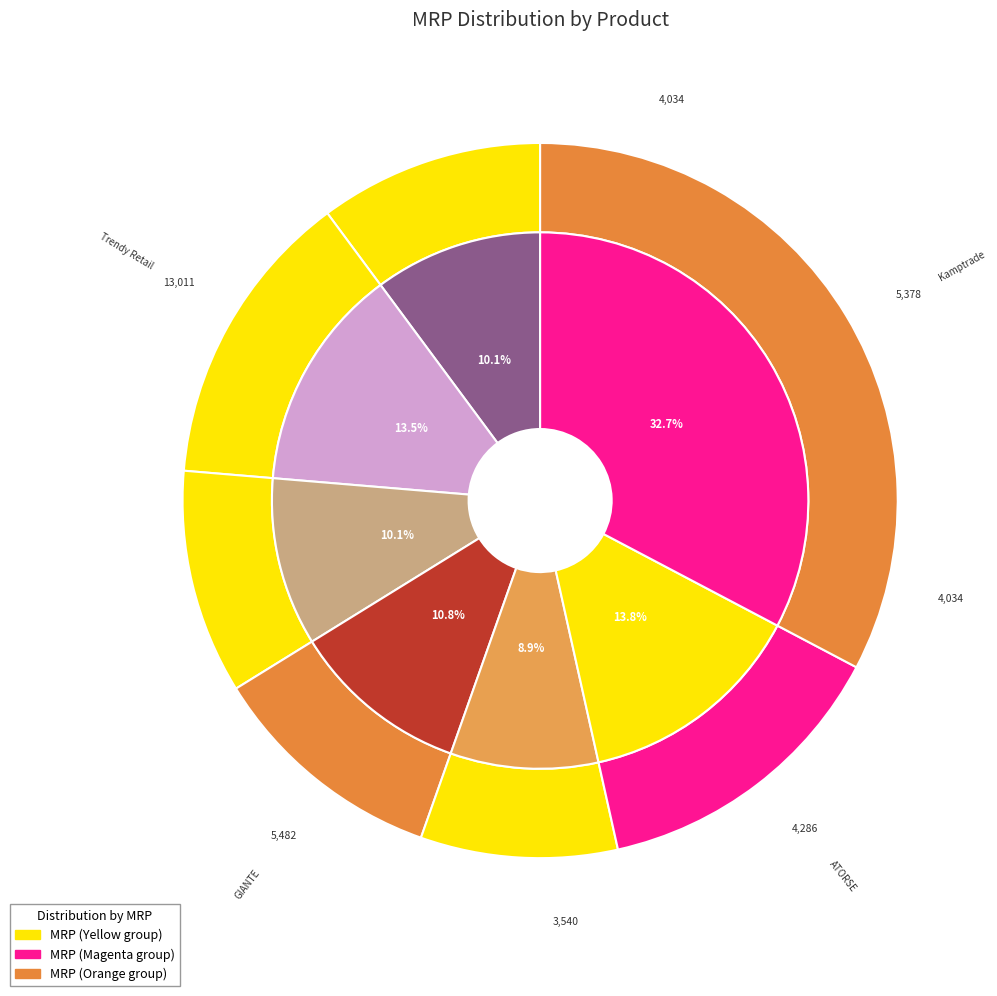

What percentage is the Kamptrade 100X Universal Non-woven Sanitary slice, to the nearest percent?

14%